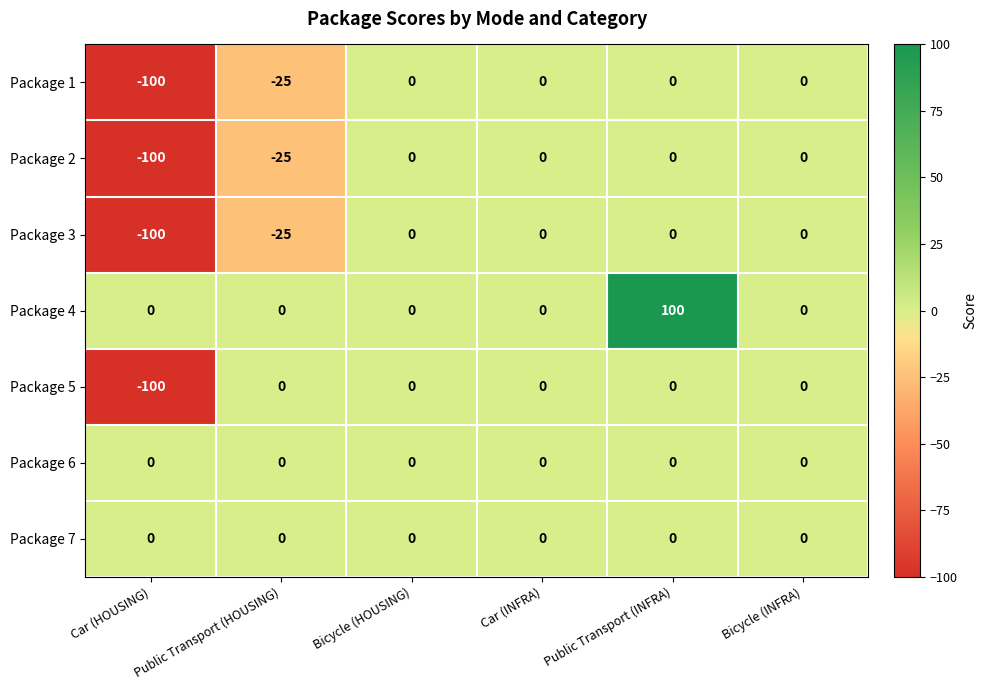

The Package 5 series shows 0 at Bicycle (HOUSING). True or false?

True